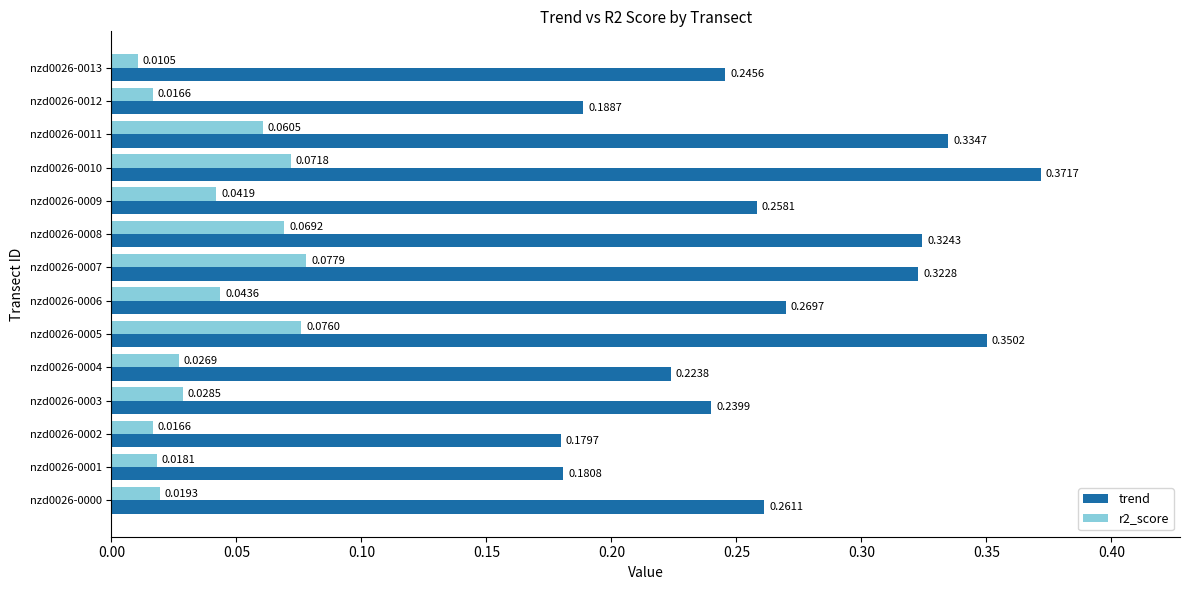

Which series has the largest range (max minus min)?

trend